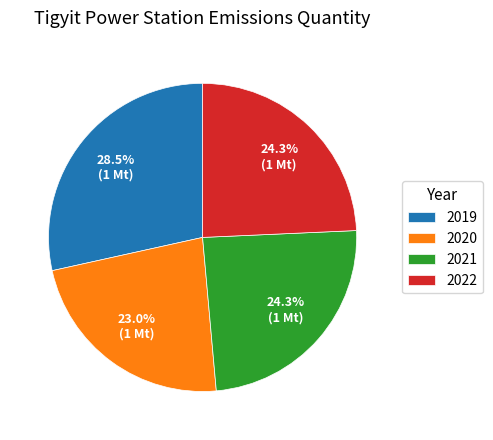

To the nearest percent, what is the combined percentage of 2022 and 2021?

49%